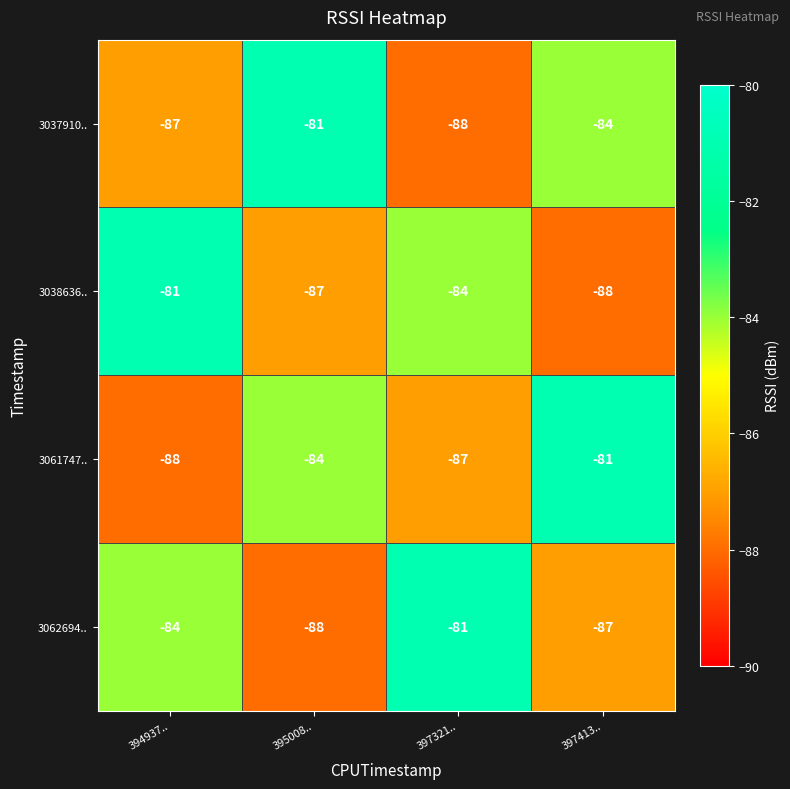

What is the minimum value for 3037910..?

-88